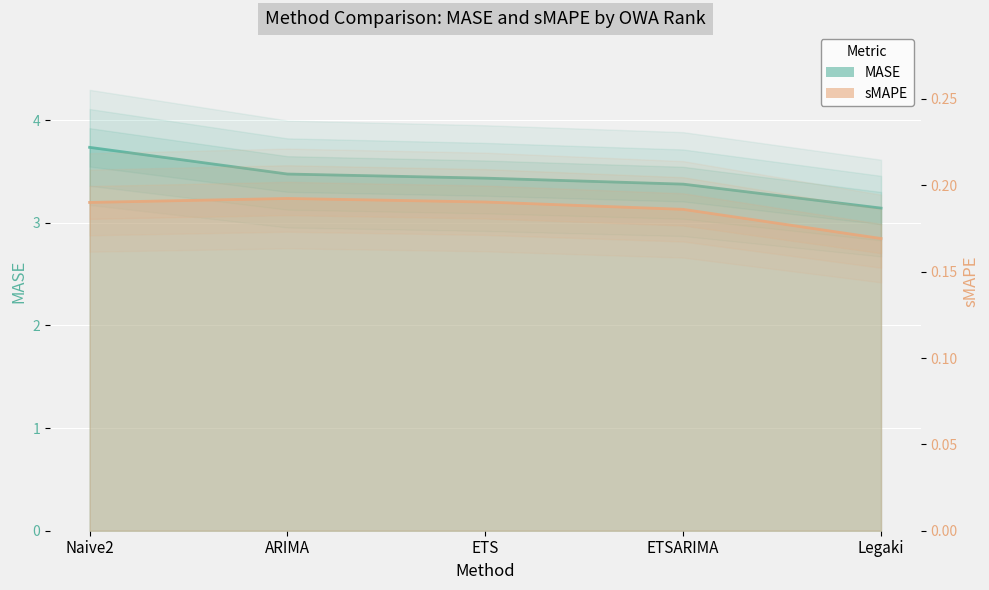

Reading left to right, extract all data points from this chart.

MASE: Naive2=3.7	ARIMA=3.5	ETS=3.4	ETSARIMA=3.4	Legaki=3.1
sMAPE: Naive2=0.2	ARIMA=0.2	ETS=0.2	ETSARIMA=0.2	Legaki=0.2